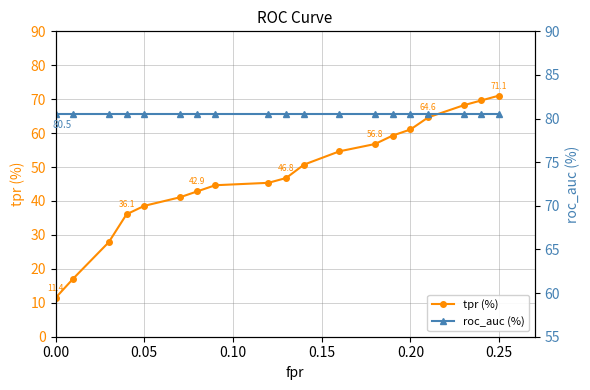

Reading left to right, extract all data points from this chart.

tpr (%): 11.4	17.1	27.9	36.1	38.6	41.1	42.9	44.6	45.4	46.8	50.7	54.6	56.8	59.3	61.1	64.6	68.2	69.6	71.1
roc_auc (%): 80.5	80.5	80.5	80.5	80.5	80.5	80.5	80.5	80.5	80.5	80.5	80.5	80.5	80.5	80.5	80.5	80.5	80.5	80.5